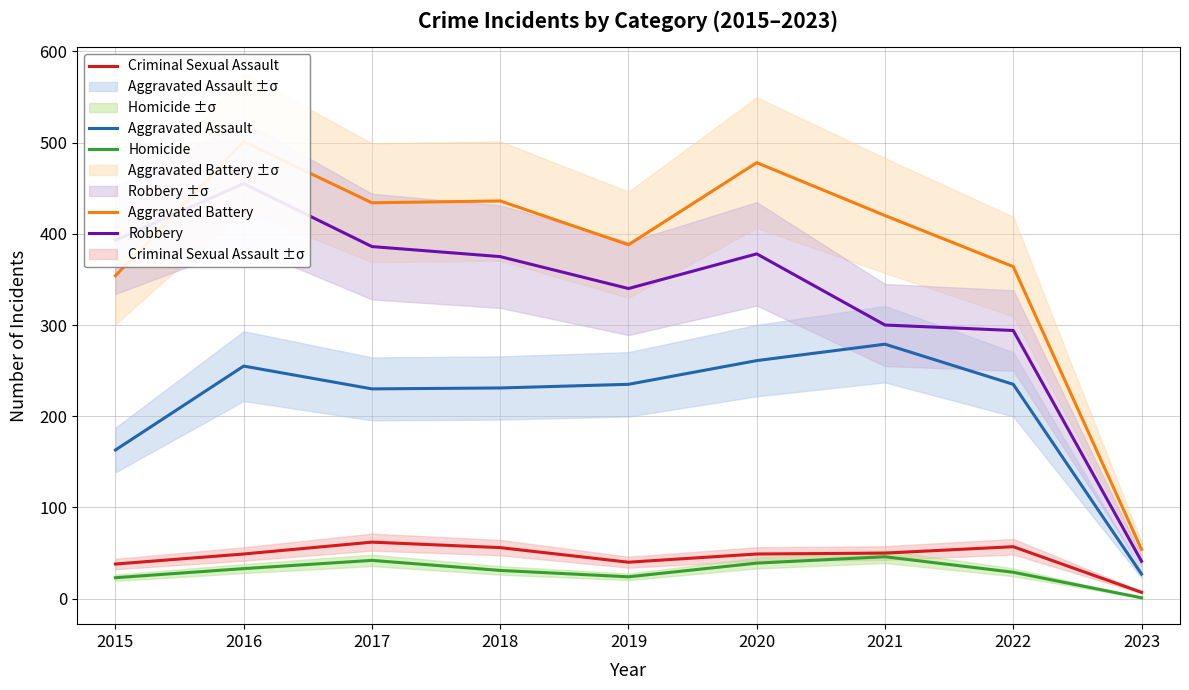

What is the value of the Robbery point at the 1st from the left?

393